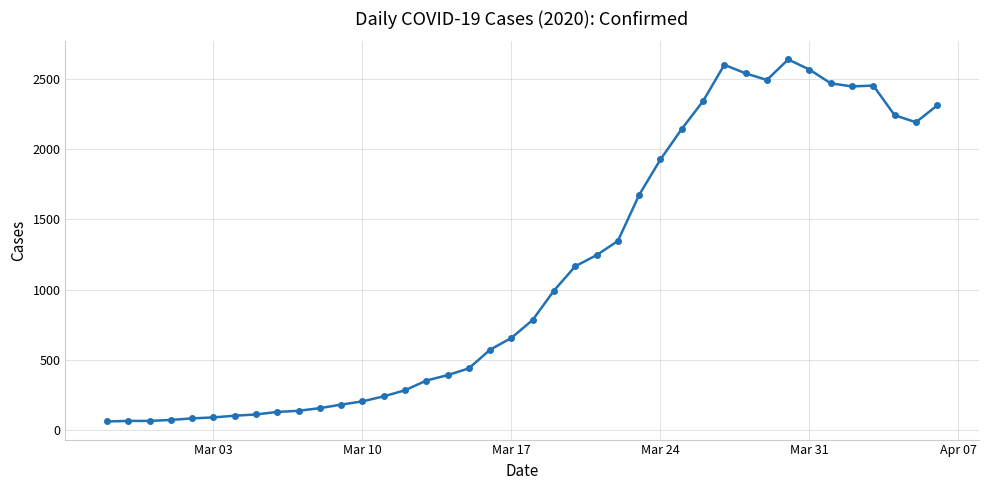

What is the maximum value shown in the chart?

2638